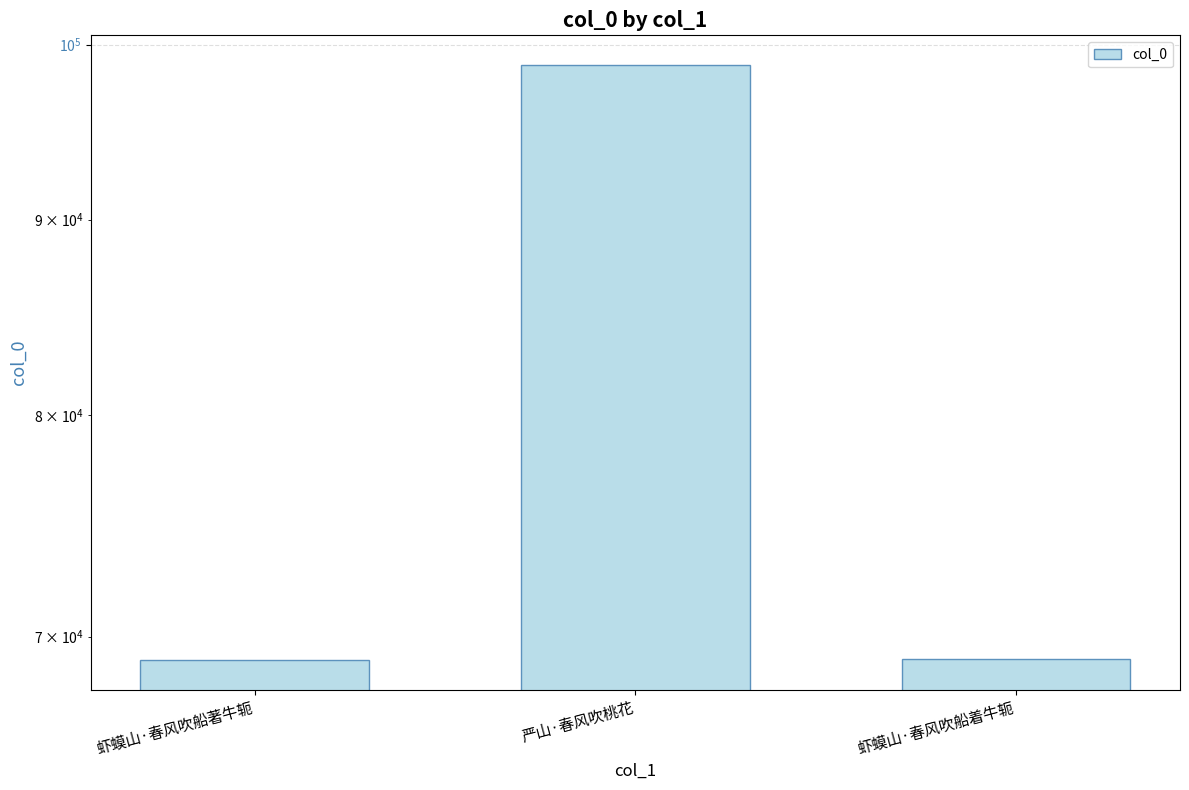

How many data points are less than 69081?

1